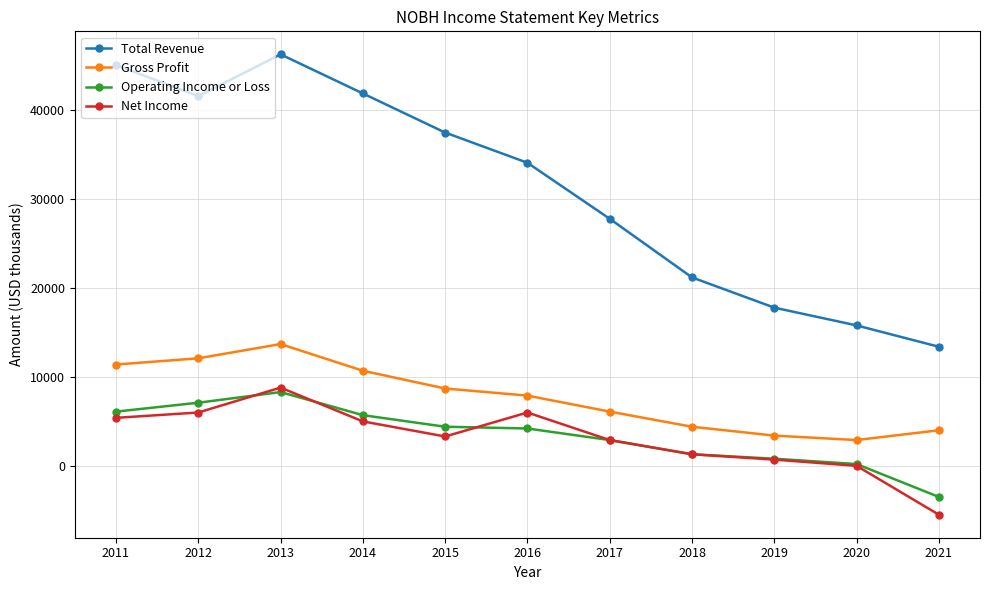

What is the minimum value shown in the chart?

-5500